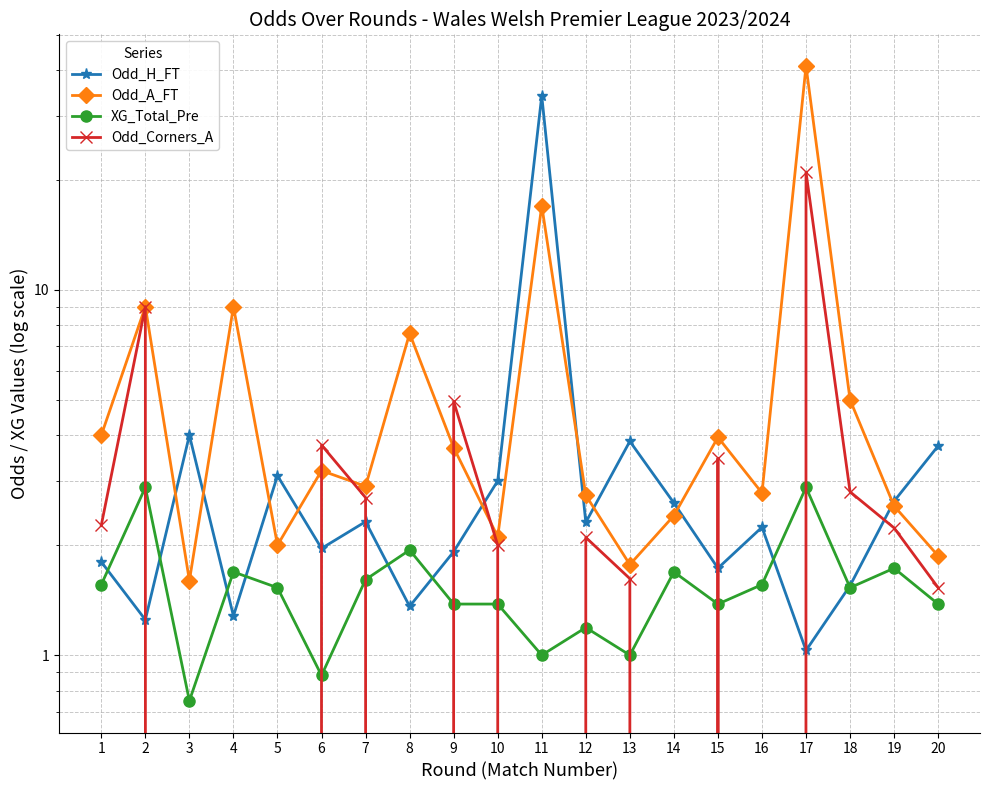

Read the Odd_Corners_A value at 9.

5.0